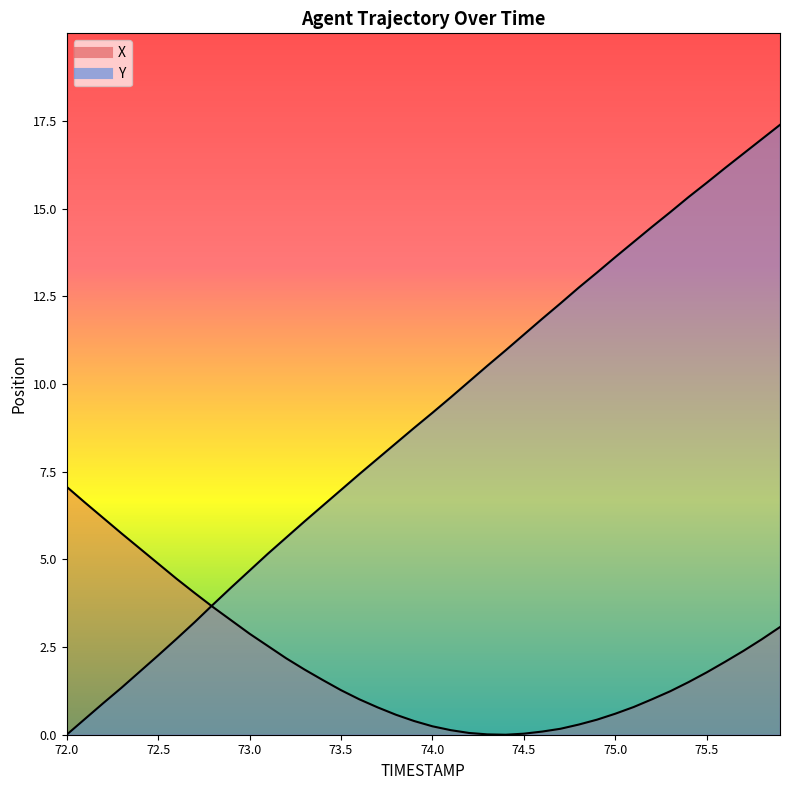

Is it true that Y equals 13.2 at 74.2?

False